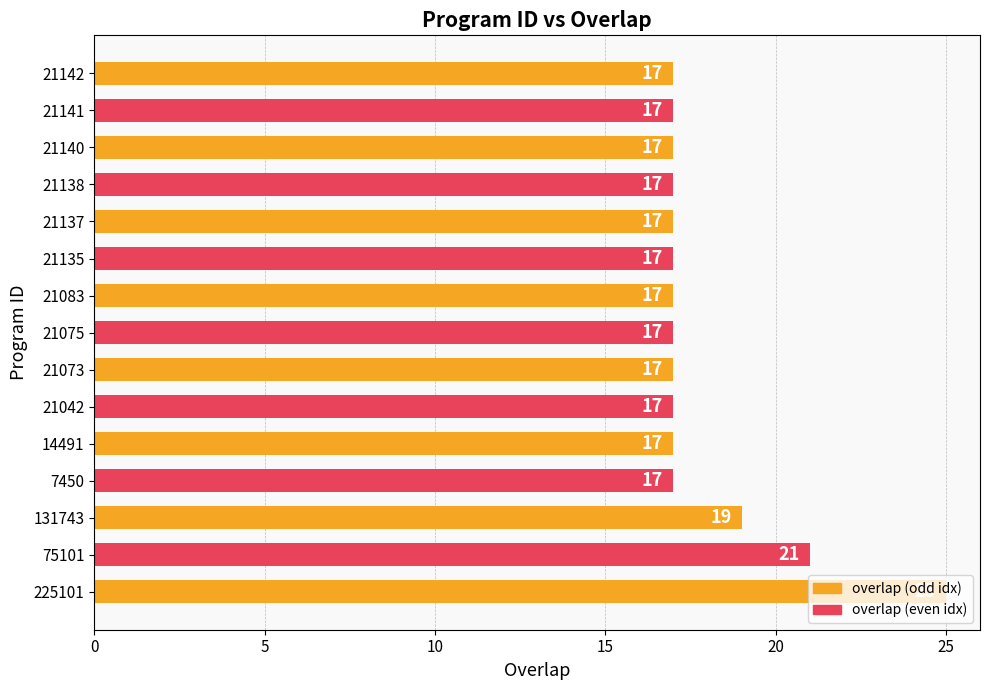

What is the difference between the maximum and minimum values?

8